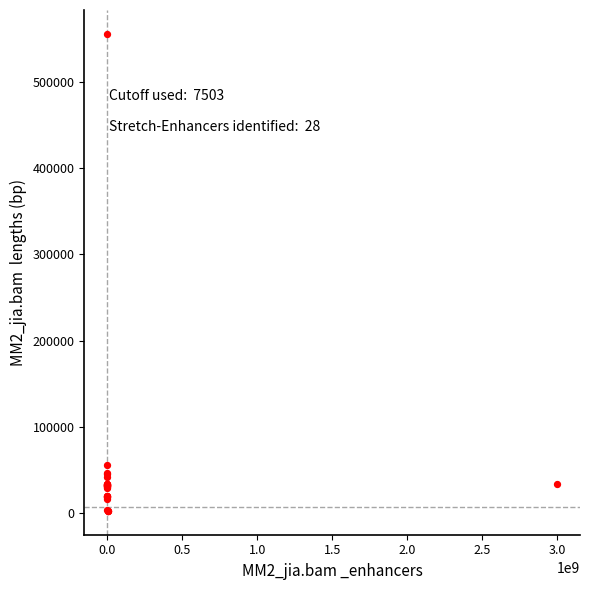

What Y value in the scatter plot is closest to 279029?

56153.3